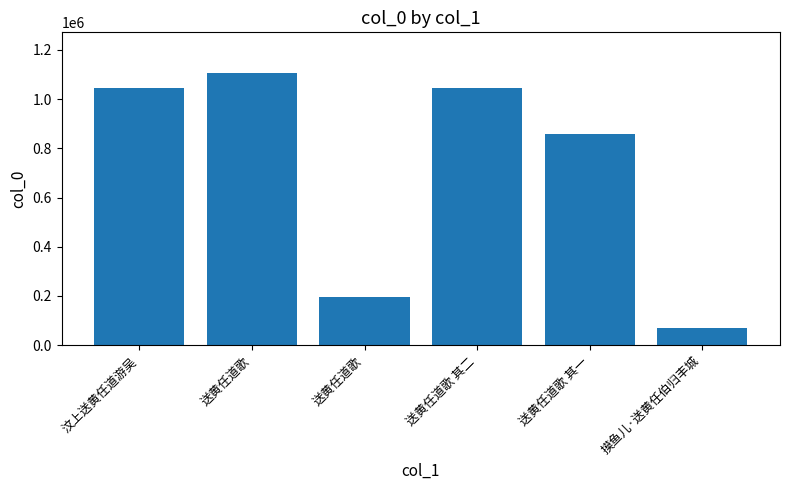

Count the number of categories in the chart.

6